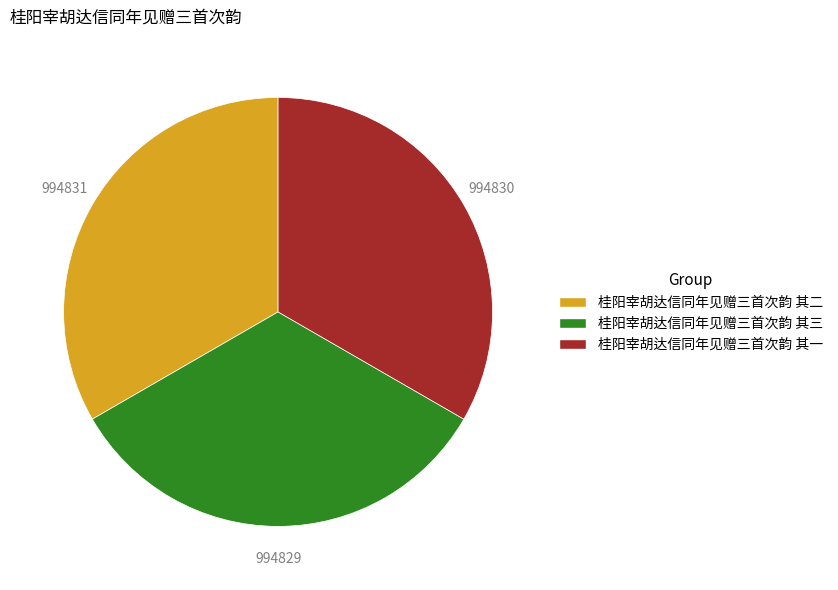

Count the number of slices in the pie.

3